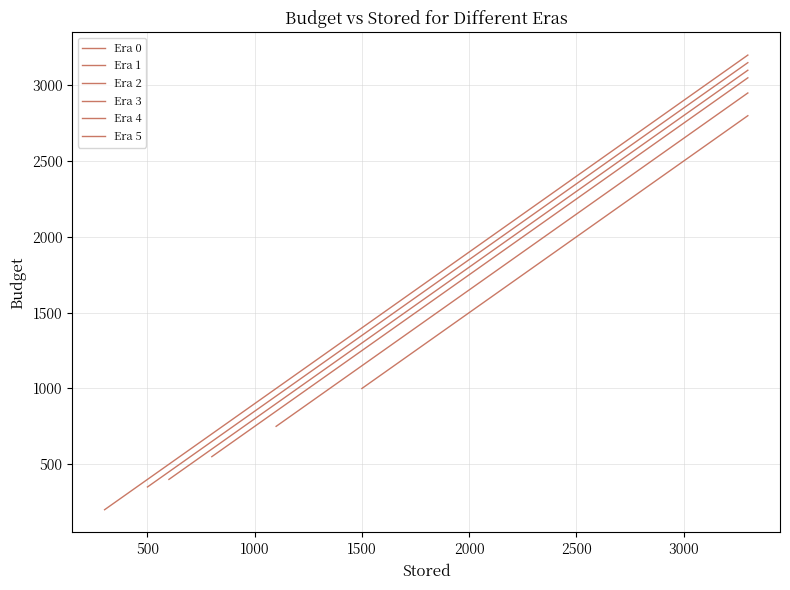

True or false: Era 2 and Era 3 intersect in this chart.

False